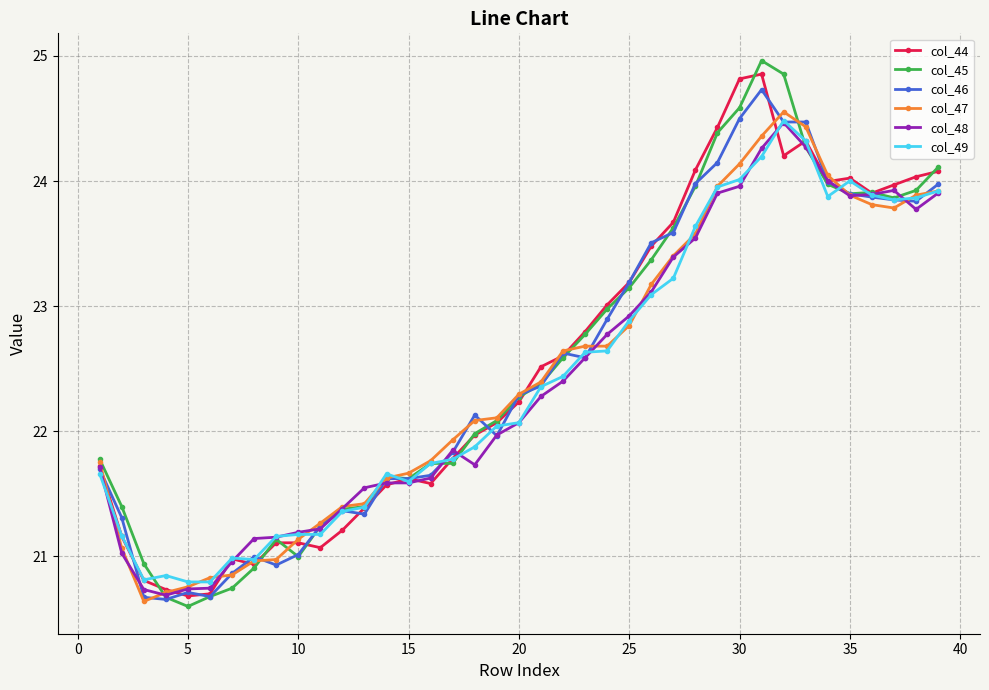

What is the highest value of the col_45 series?

25.0